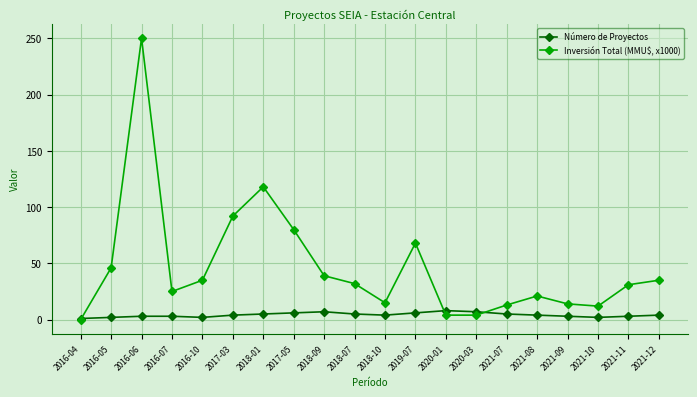

Between 2016-10 and 2020-03, which series saw the biggest shift?

Inversión Total (MMU$, x1000)